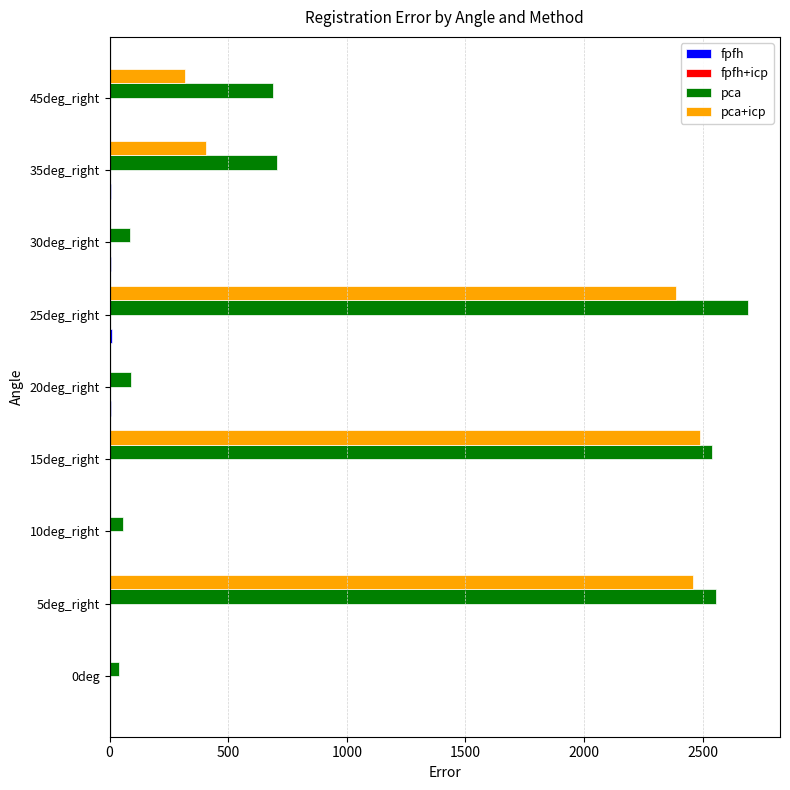

What is the sum of all pca+icp values?

8064.8